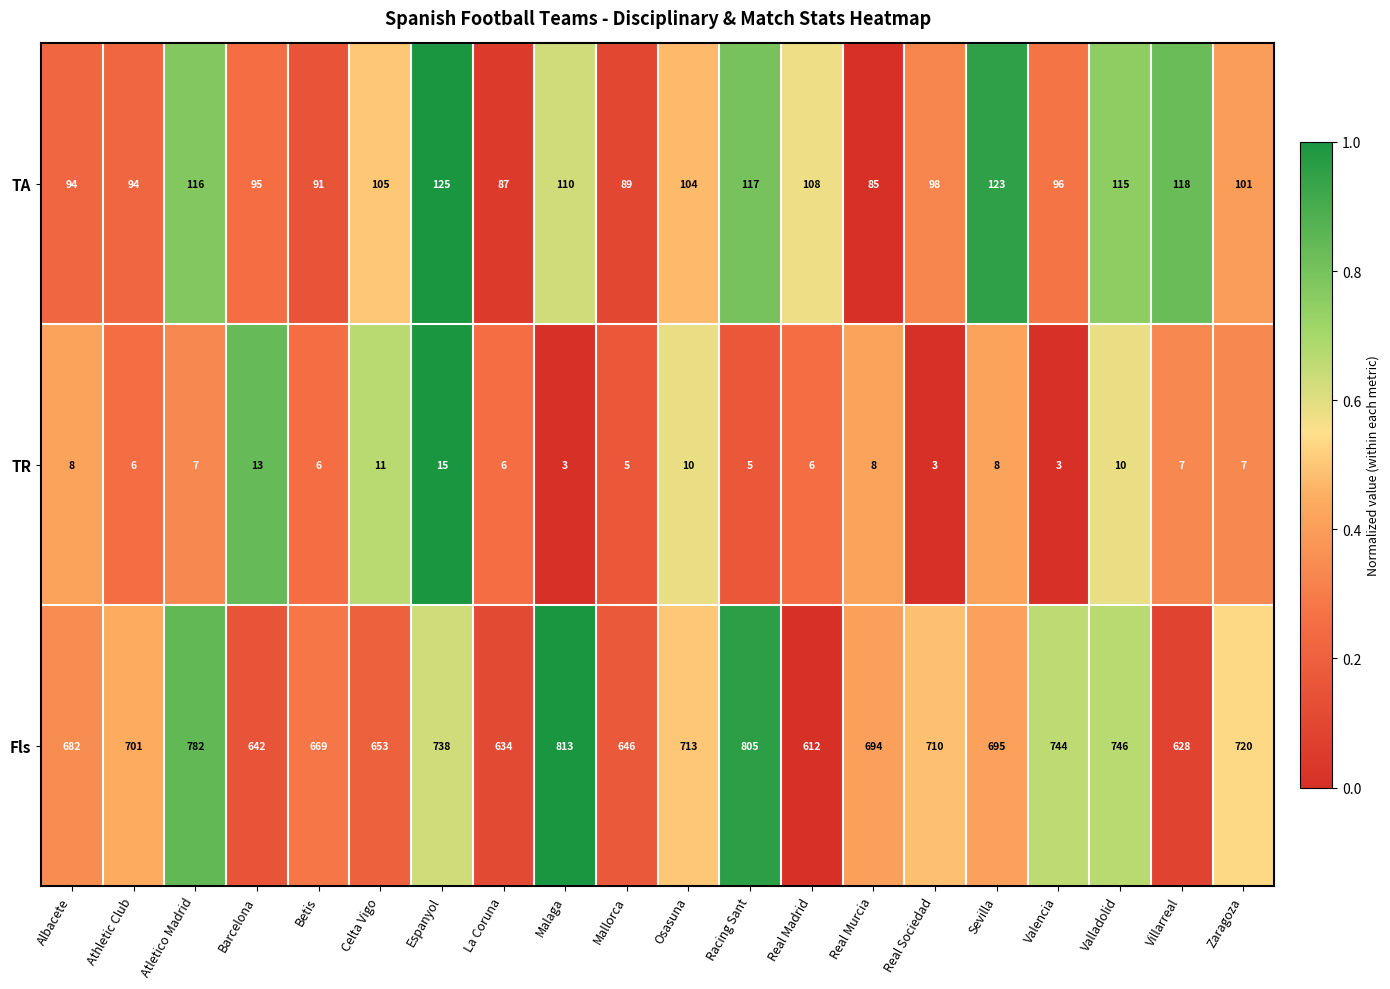

What is the sum of the Fls values at Albacete and Athletic Club?

1383